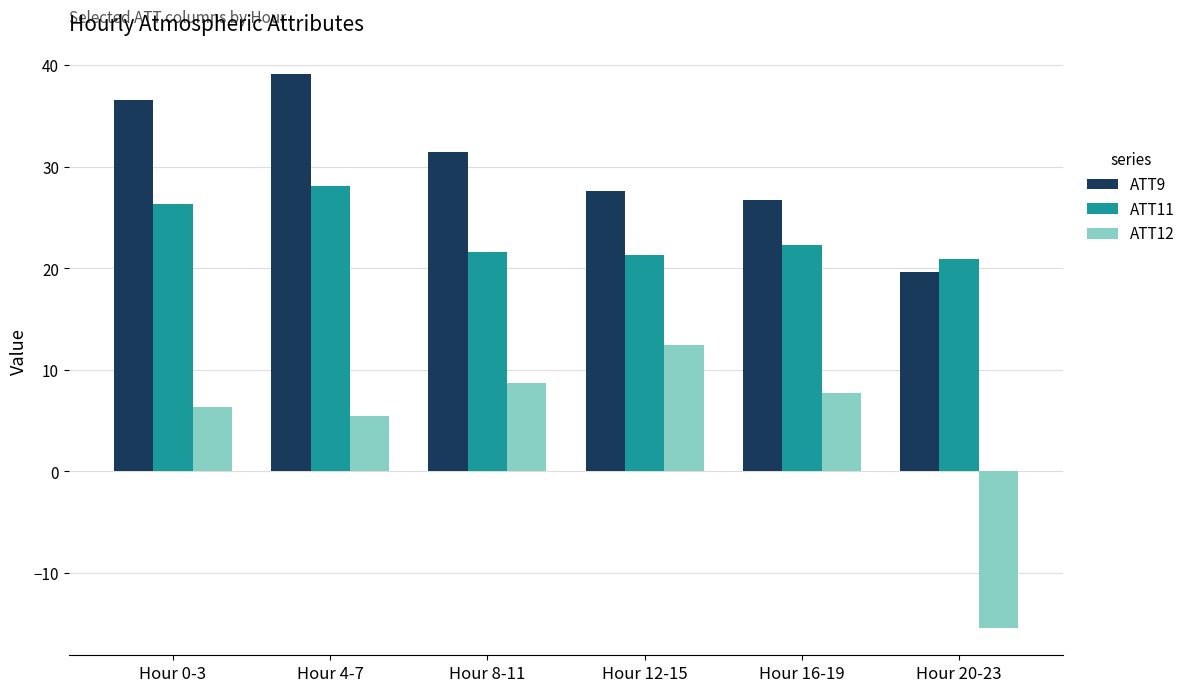

How many bars are there in each group?

3